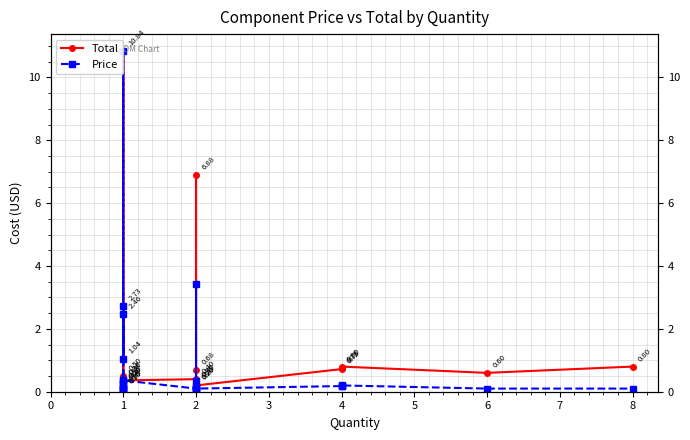

At which category does Price reach its first local valley?

1